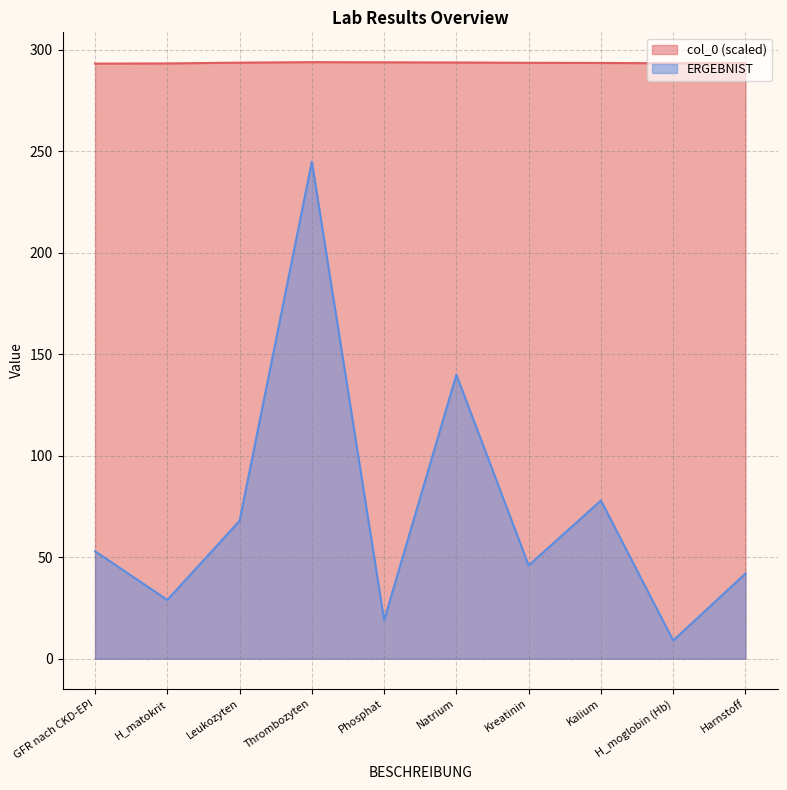

Which category has the lowest value across all series?

H_moglobin (Hb)